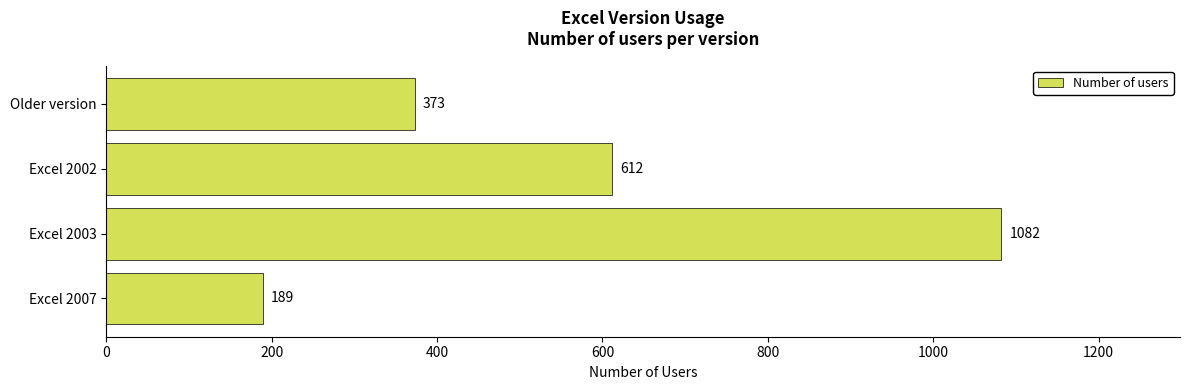

Rank the categories by value from highest to lowest.

Excel 2003, Excel 2002, Older version, Excel 2007